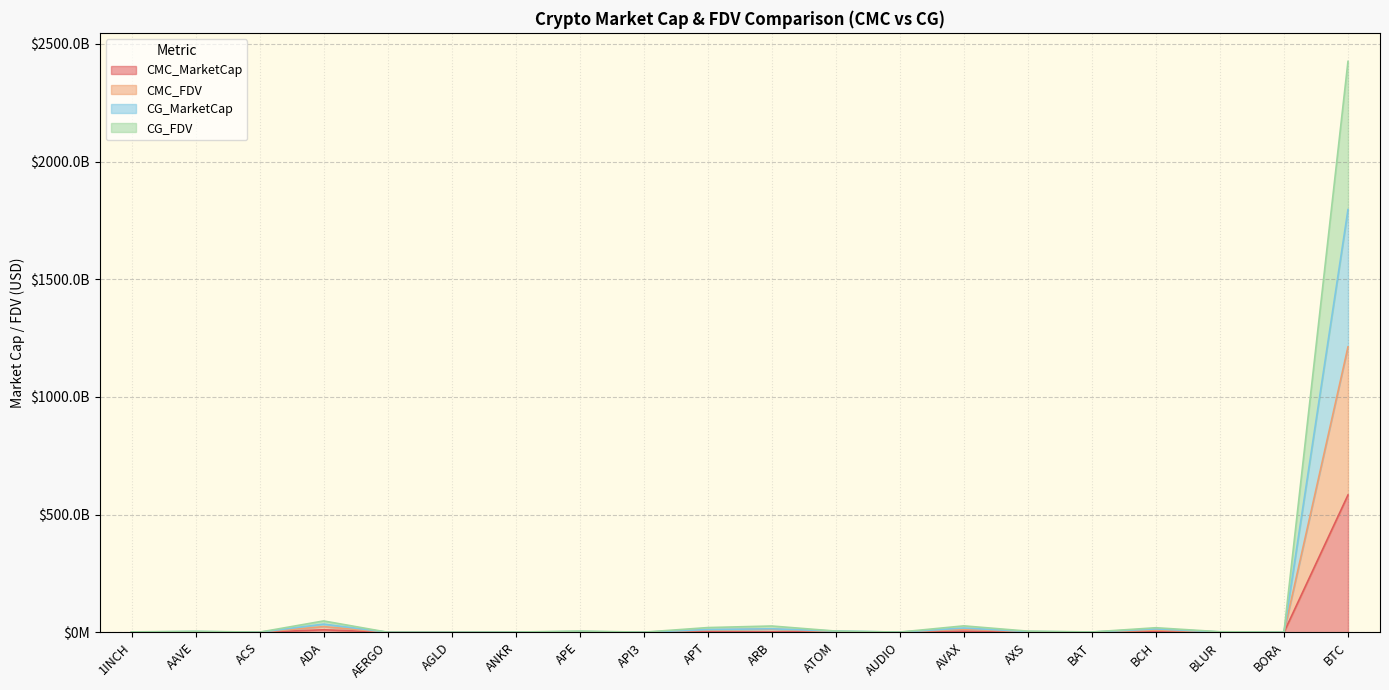

What position from the left is APT?

10